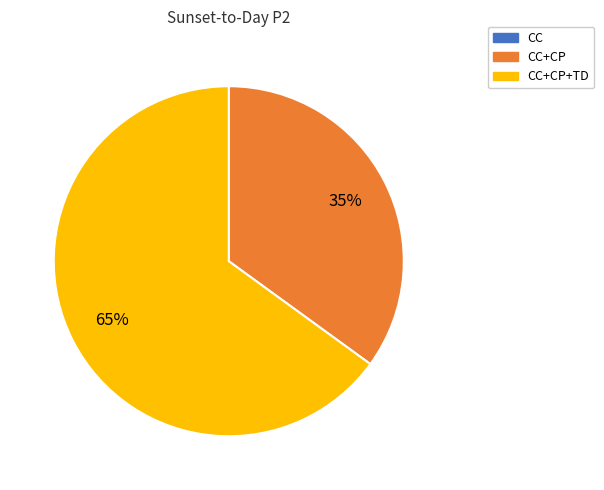

How many segments does this pie chart have?

2